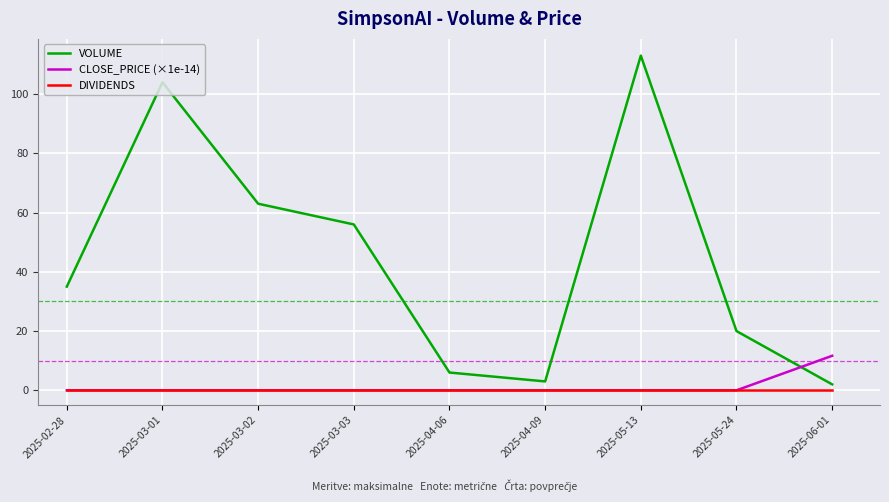

Which series has the largest range (max minus min)?

VOLUME